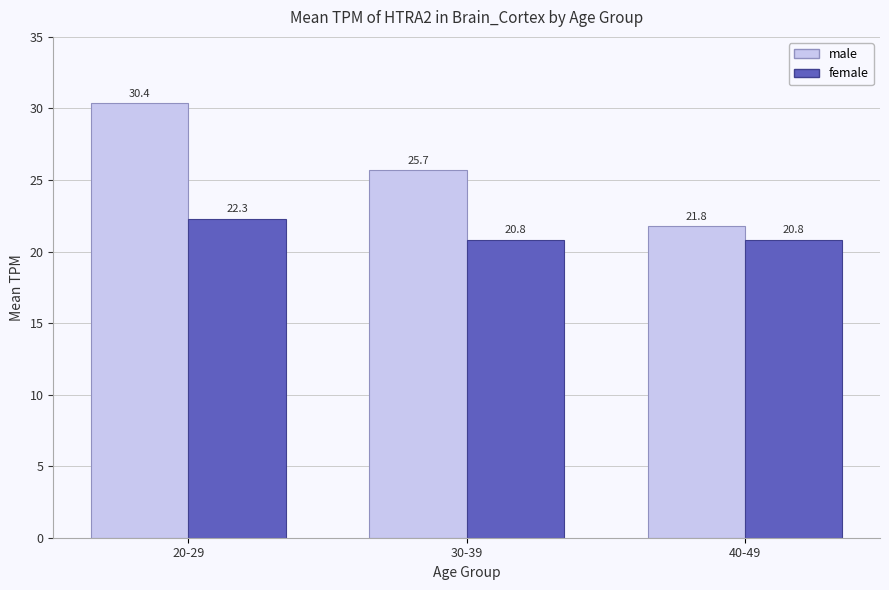

Reading right to left, transcribe all the data shown in this chart.

male: 21.8	25.7	30.4
female: 20.8	20.8	22.3